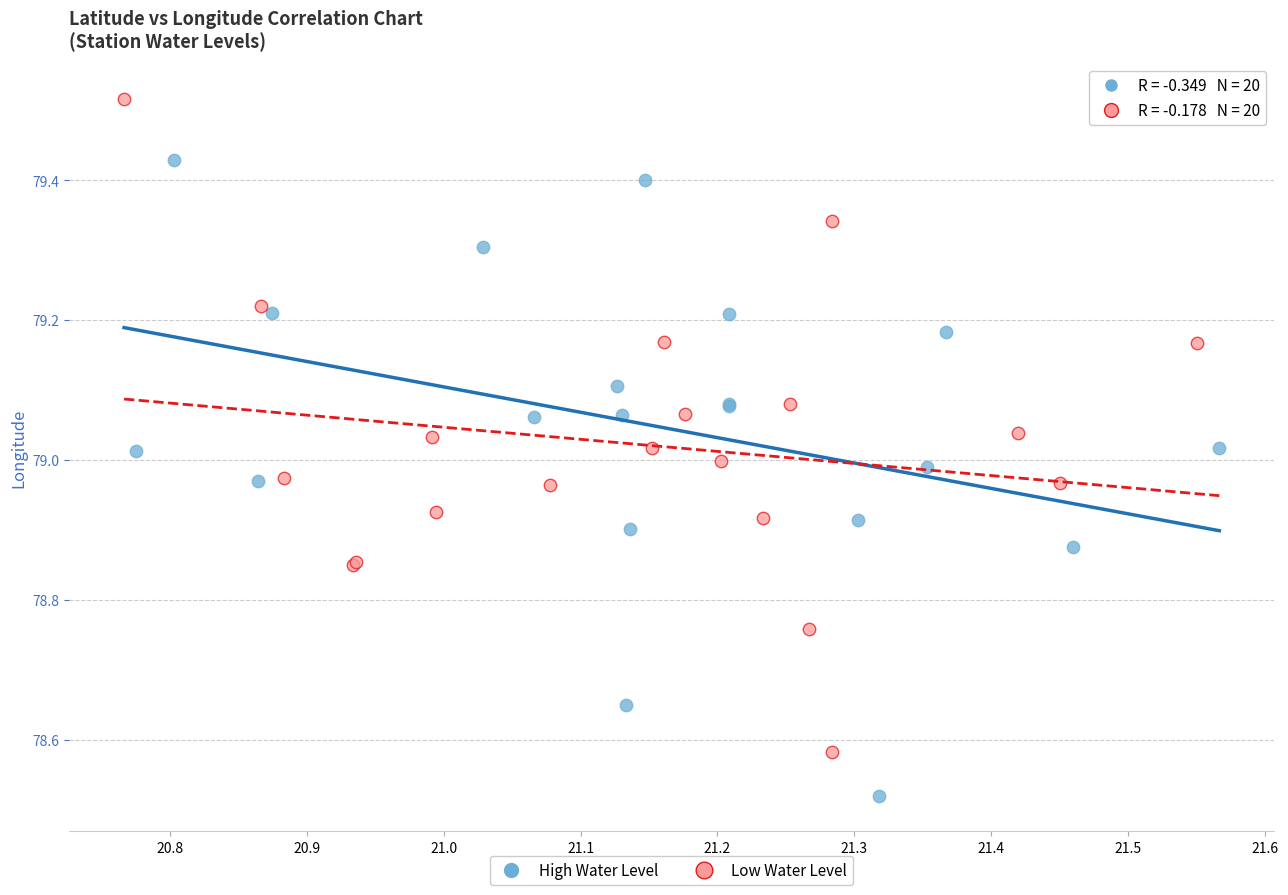

Which series reaches the maximum Y coordinate?

Low Water Level